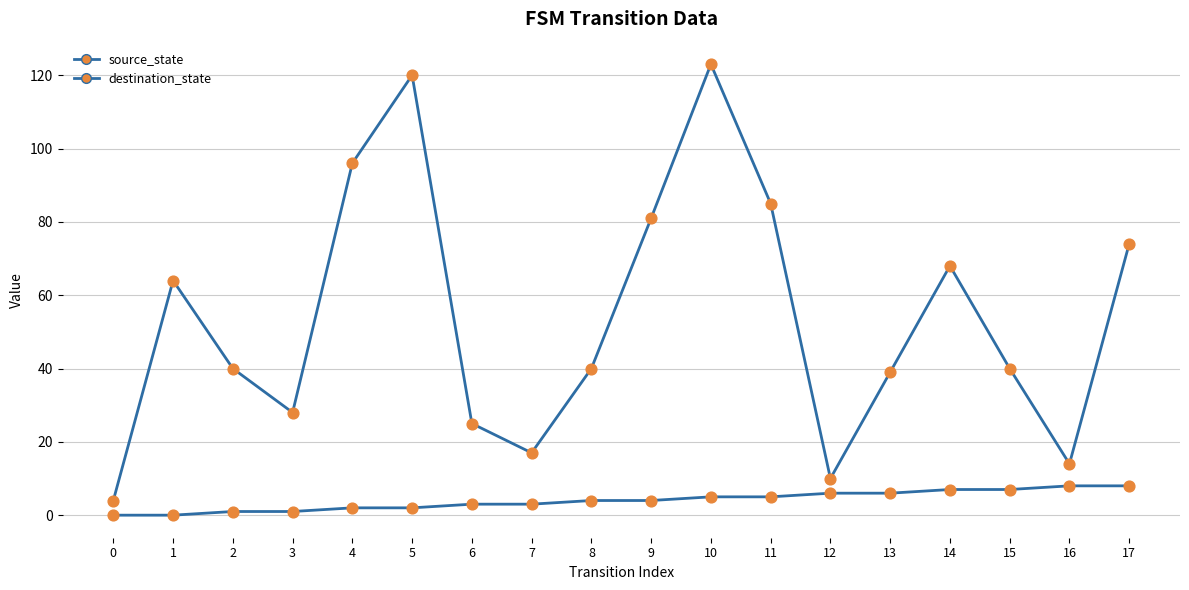

How many lines are shown in the chart?

2